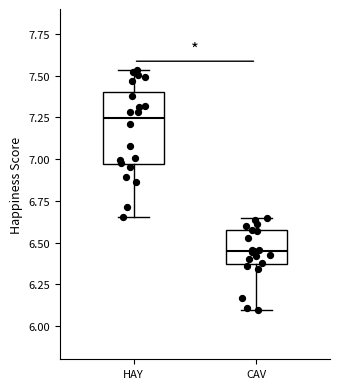

Reading left to right, transcribe this box plot: for each box, give where its median line is, the range the box spans, and where its two whiskers end, as read against the y-axis. The values are not printed on the chart, so give them approximately, as read against the axis.

HAY: median 7.25, box 6.95 to 7.40, whiskers 6.65 to 7.55
CAV: median 6.45, box 6.35 to 6.55, whiskers 6.10 to 6.65